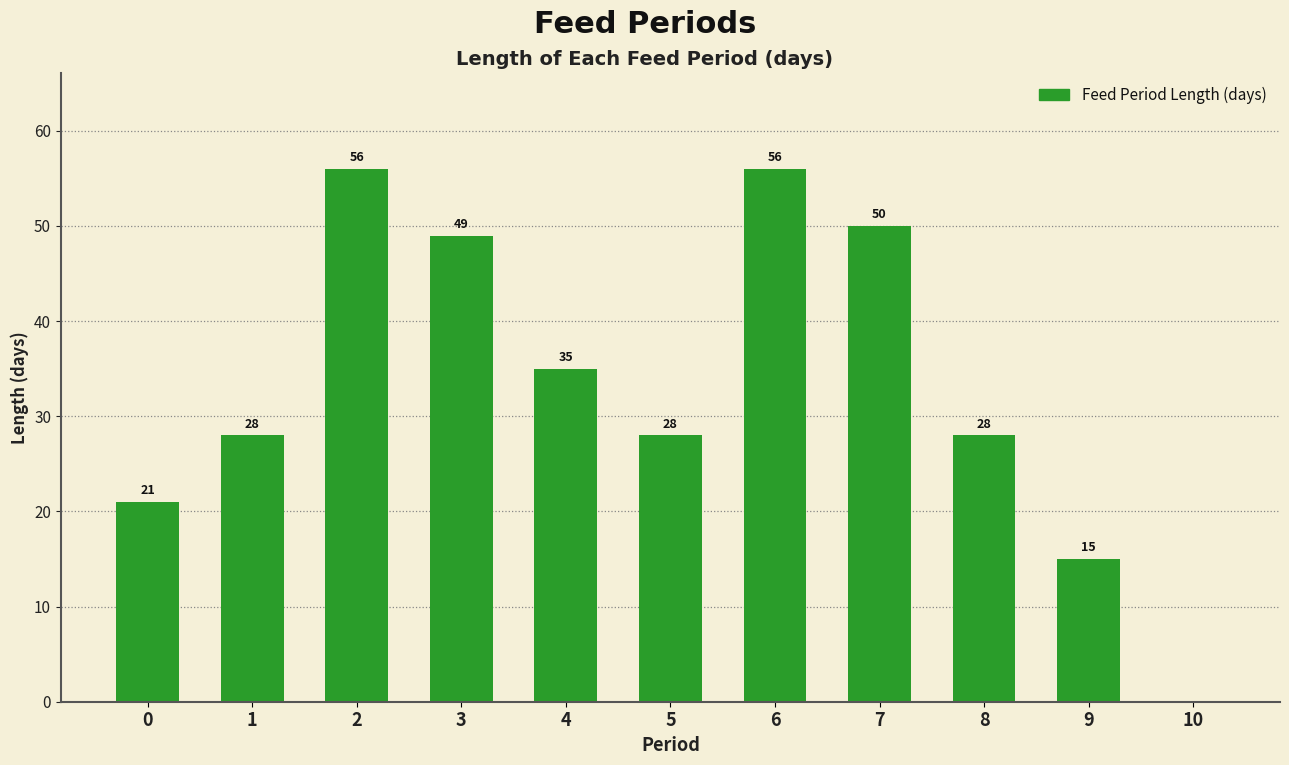

Reading left to right, what are all the values shown in this chart?

0=21	1=28	2=56	3=49	4=35	5=28	6=56	7=50	8=28	9=15	10=0